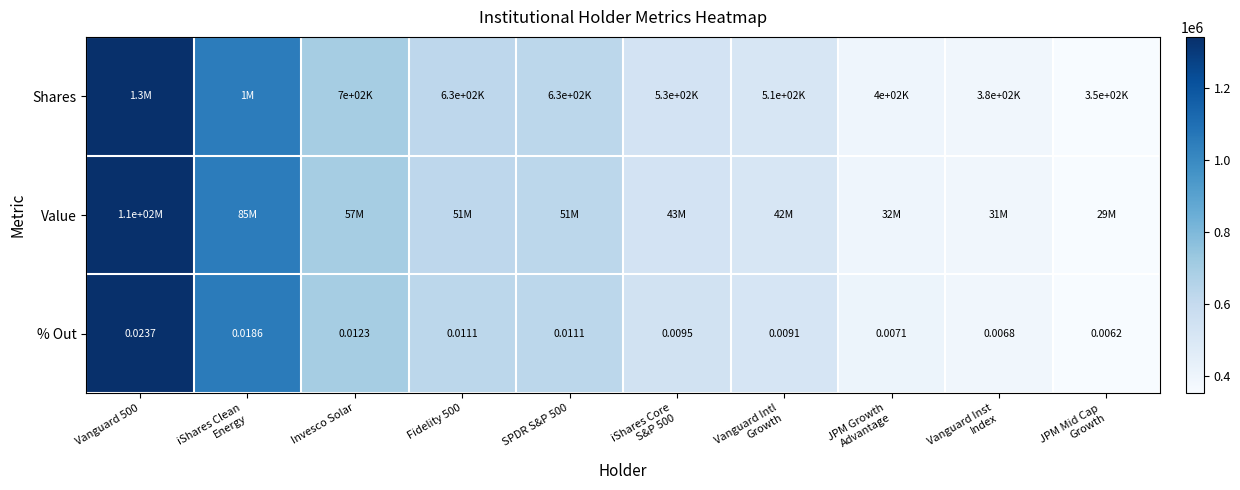

List the series in order of their peak value, highest first.

Shares, Value, % Out